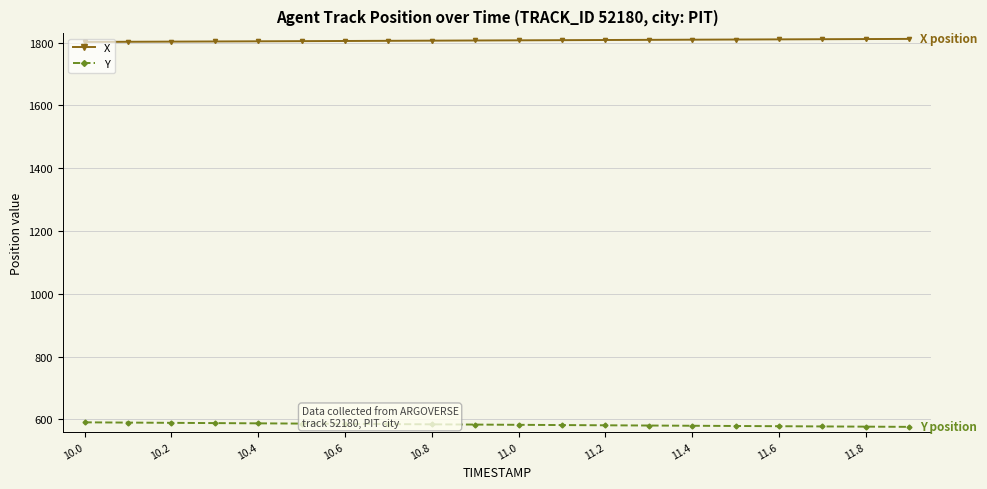

What is the sum of all Y values?

11663.5